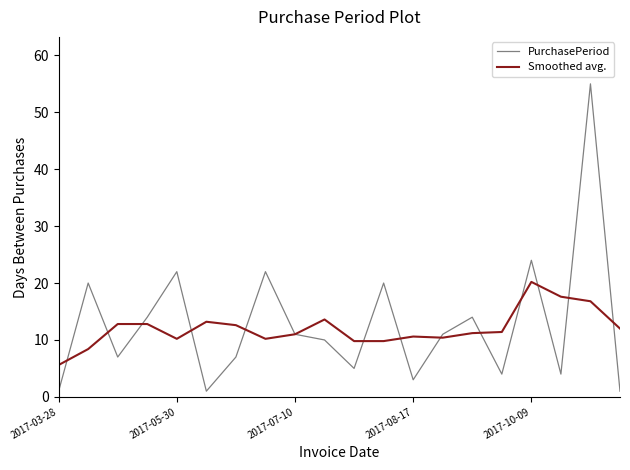

Which series has the widest spread of values?

PurchasePeriod